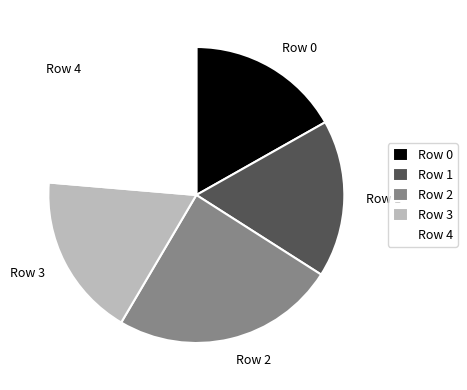

Which slice is the largest?

Row 2